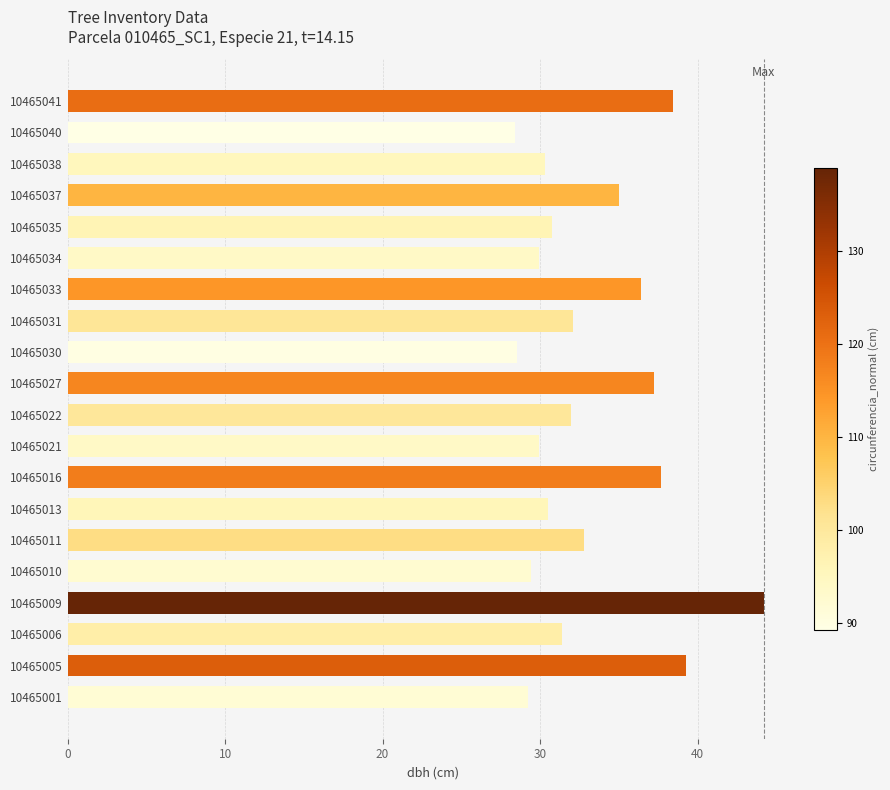

Count the number of values greater than 31.

11